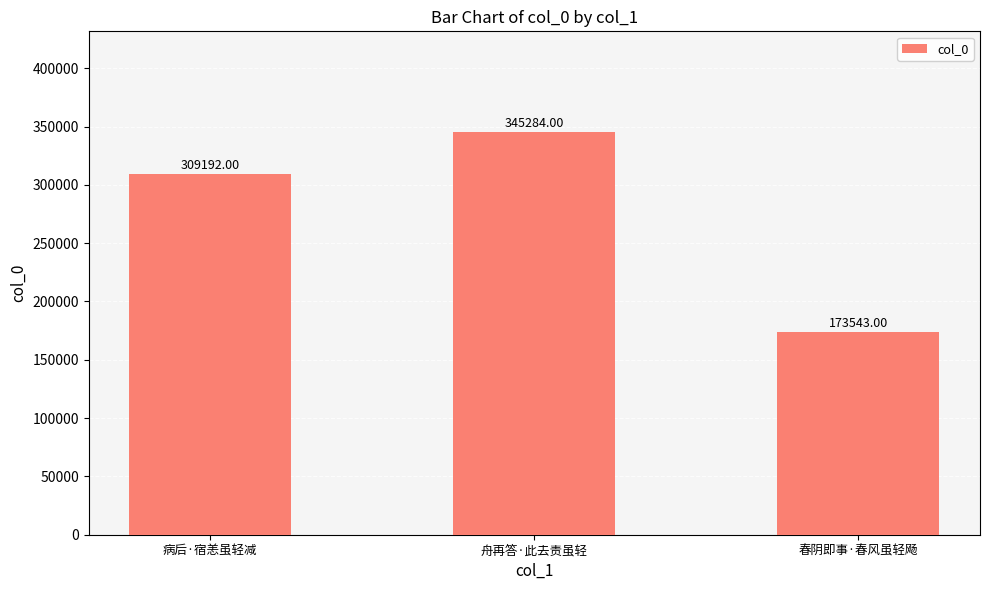

What position from the right is 春阴即事·春风虽轻飏?

1